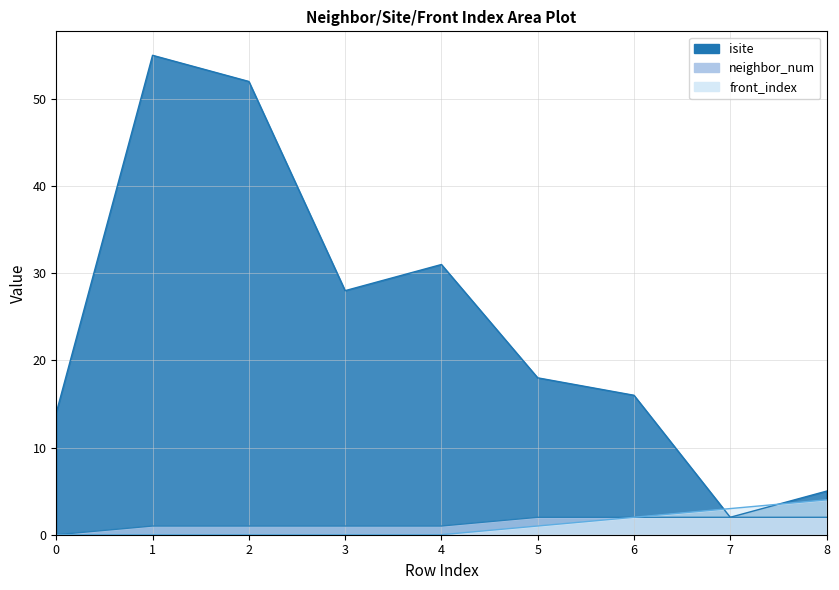

What are all the series names shown in the legend?

isite, neighbor_num, front_index